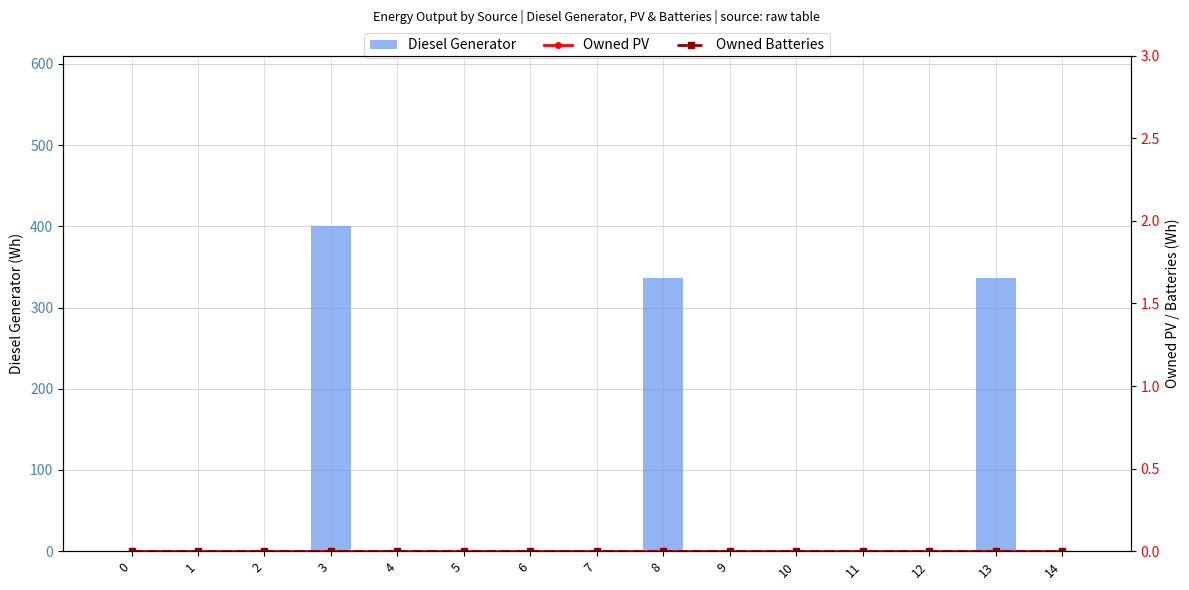

Reading left to right, transcribe all the data shown in this chart.

Diesel Generator: 0	0	0	400	0	0	0	0	336	0	0	0	0	336	0
Owned PV: 0	0	0	0	0	0	0	0	0	0	0	0	0	0	0
Owned Batteries: 0	0	0	0	0	0	0	0	0	0	0	0	0	0	0